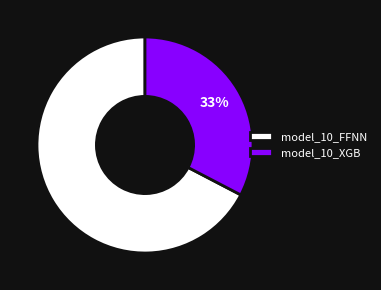

How many segments does this pie chart have?

2